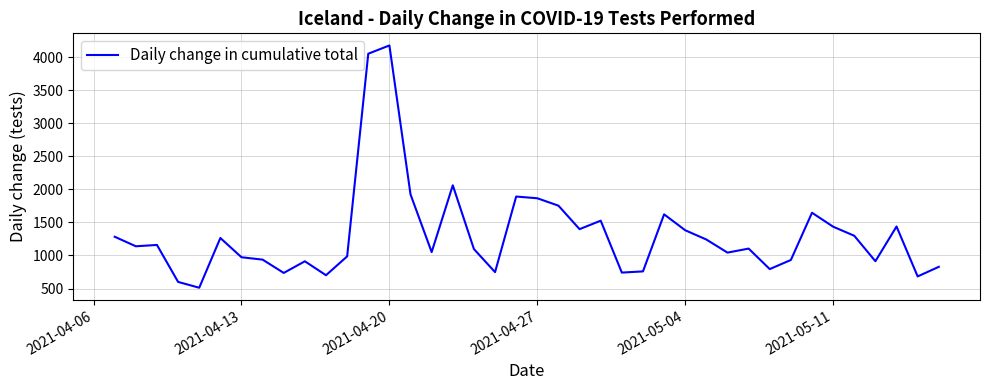

True or false: the data has more than 2 interior local peaks.

True